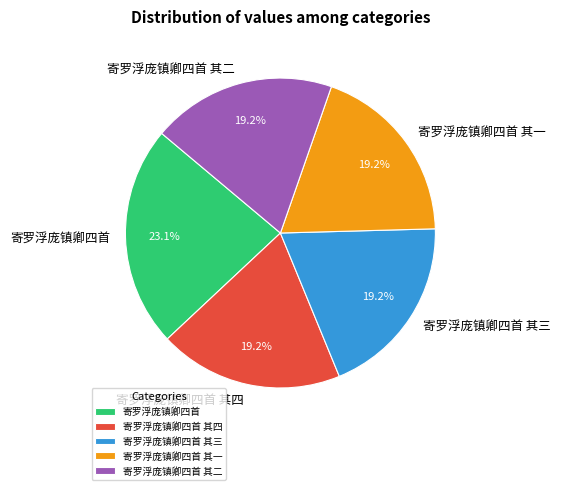

True or false: 寄罗浮庞镇卿四首 其四 accounts for 19% of the total.

True